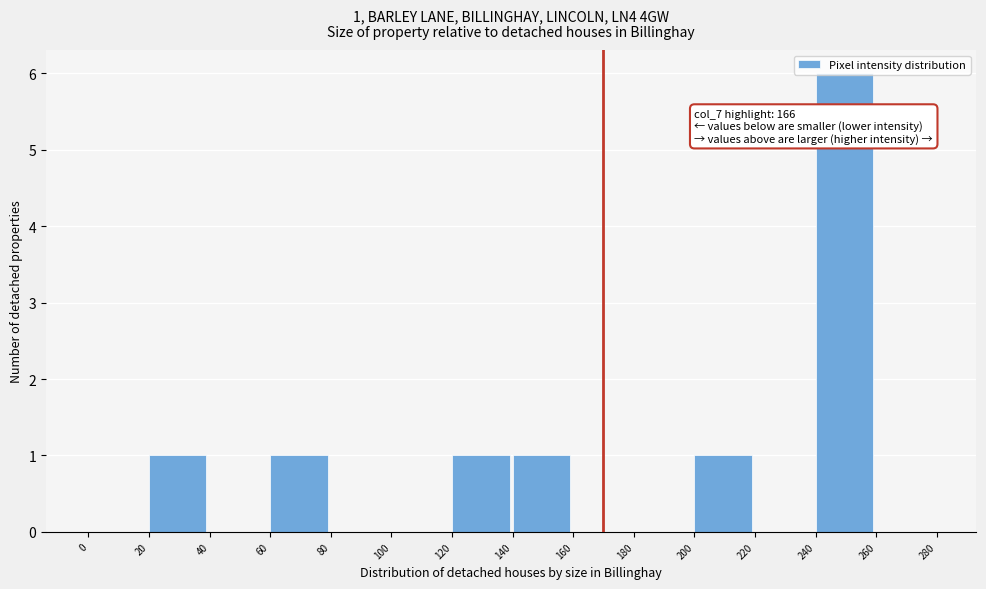

Over which range of the x-axis is the bar tallest?

240 to 260